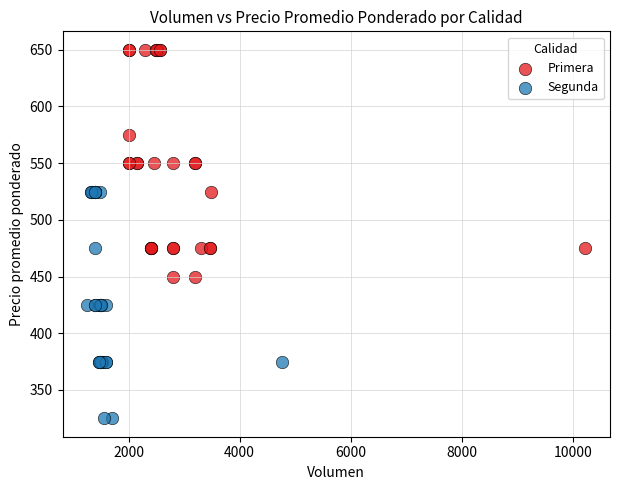

Which series reaches the maximum Y coordinate?

Primera